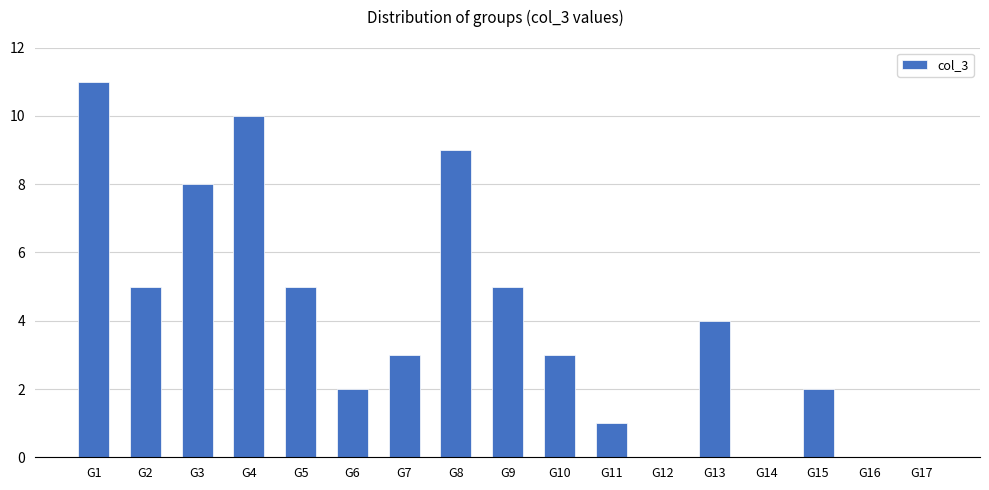

True or false: the data shows 9 at G8.

True